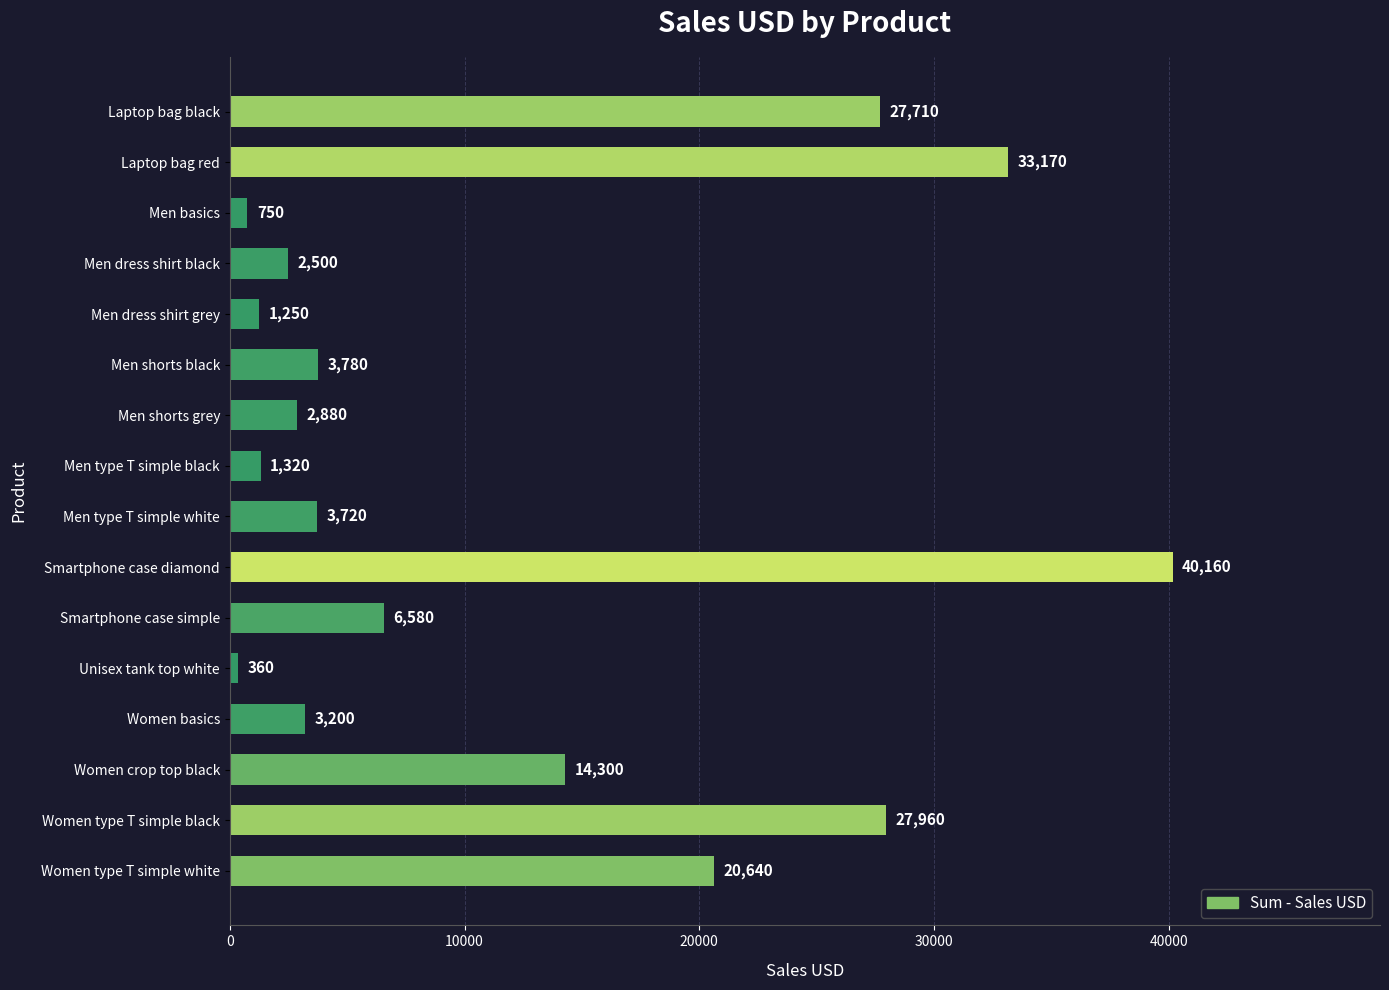

Which label corresponds to the smallest value in the chart?

Unisex tank top white